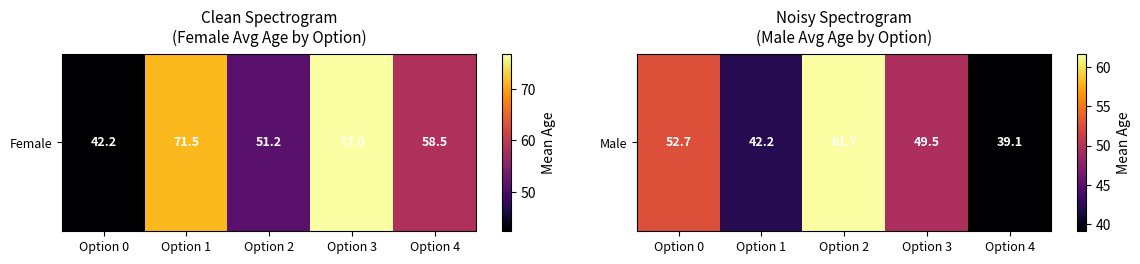

At which category does the chart reach its minimum across all series?

Option 4